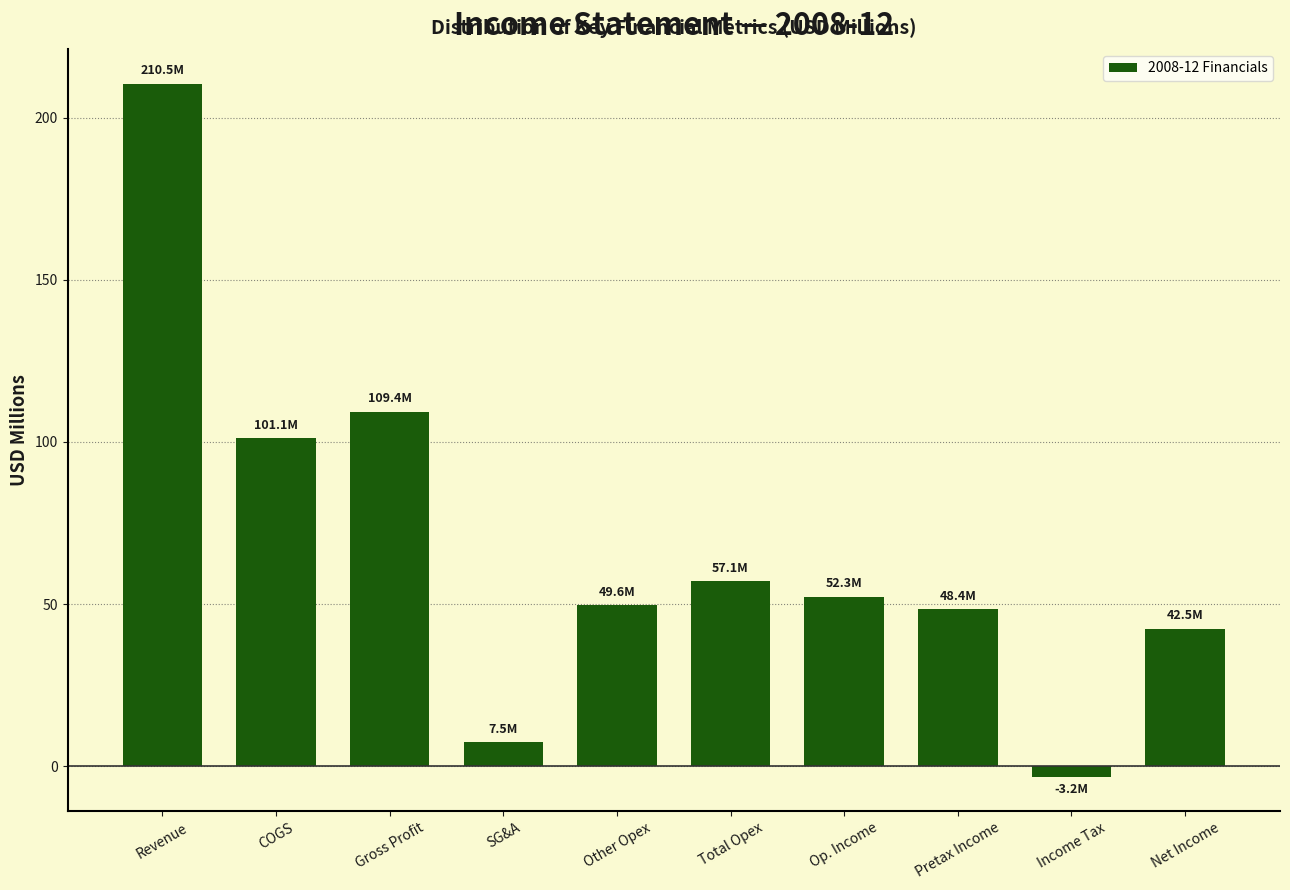

What is the value of the 1st bar from the left?

210.5